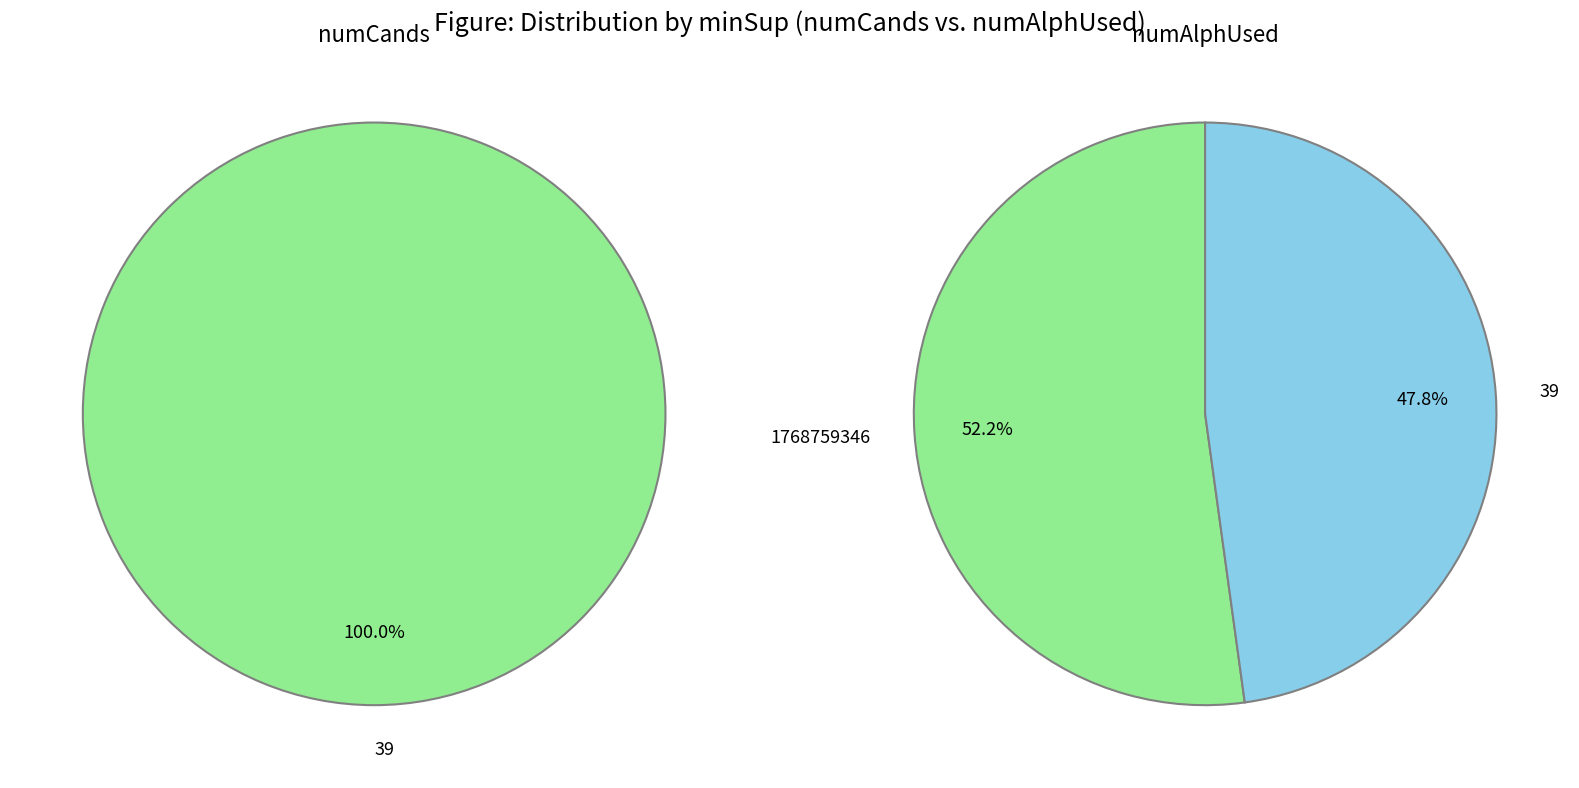

Is it true that 1768759346 is 0% of the pie?

True